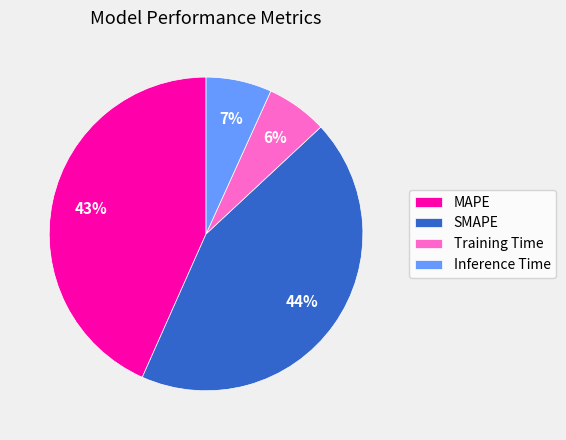

Does any single category account for the majority?

No